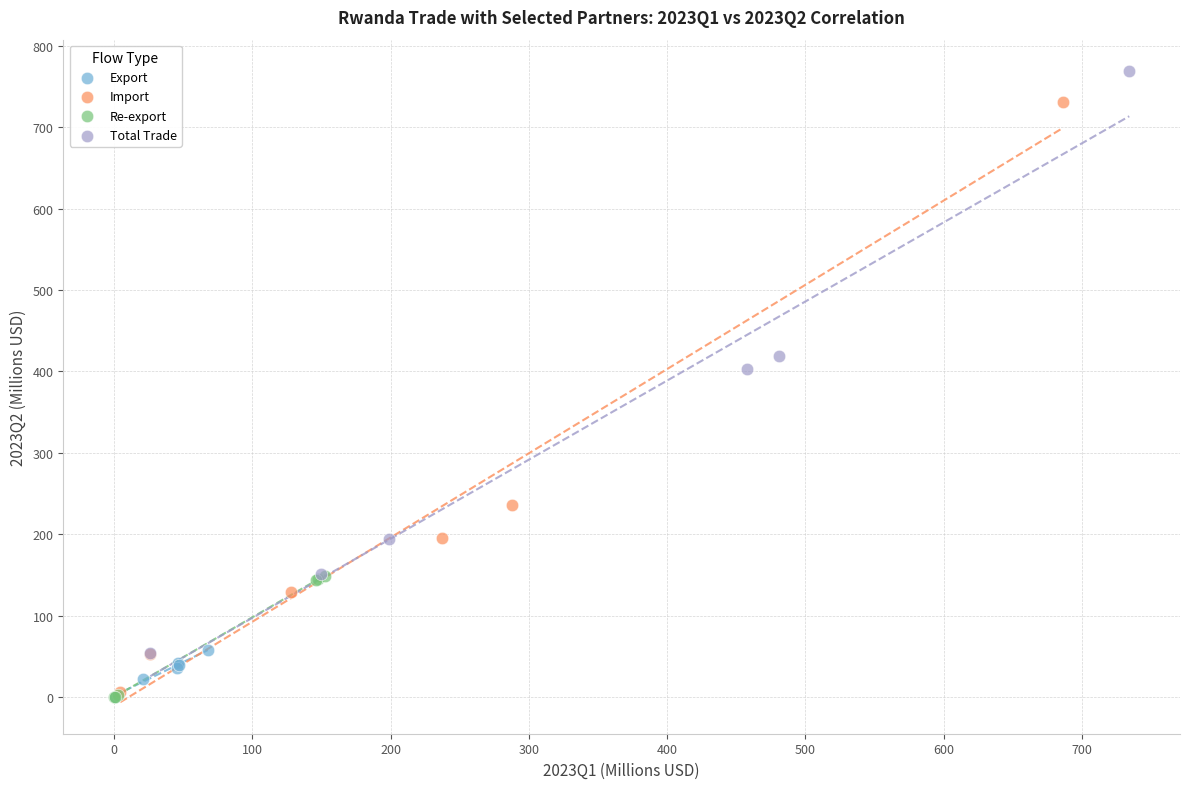

Which series contains the highest Y value?

Total Trade